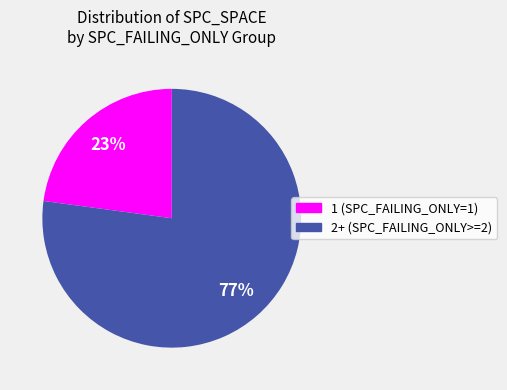

True or false: 2+ (SPC_FAILING_ONLY>=2) accounts for 65% of the total.

False